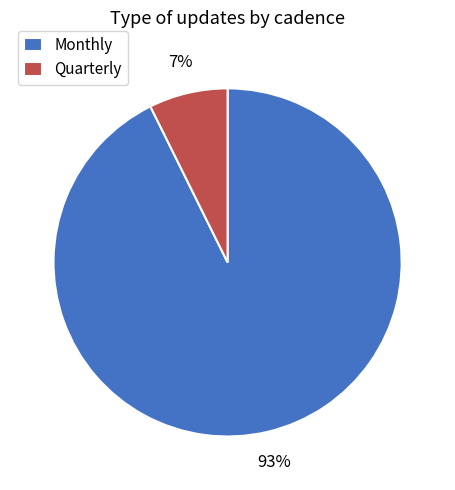

Does Quarterly represent more than half of the total?

No